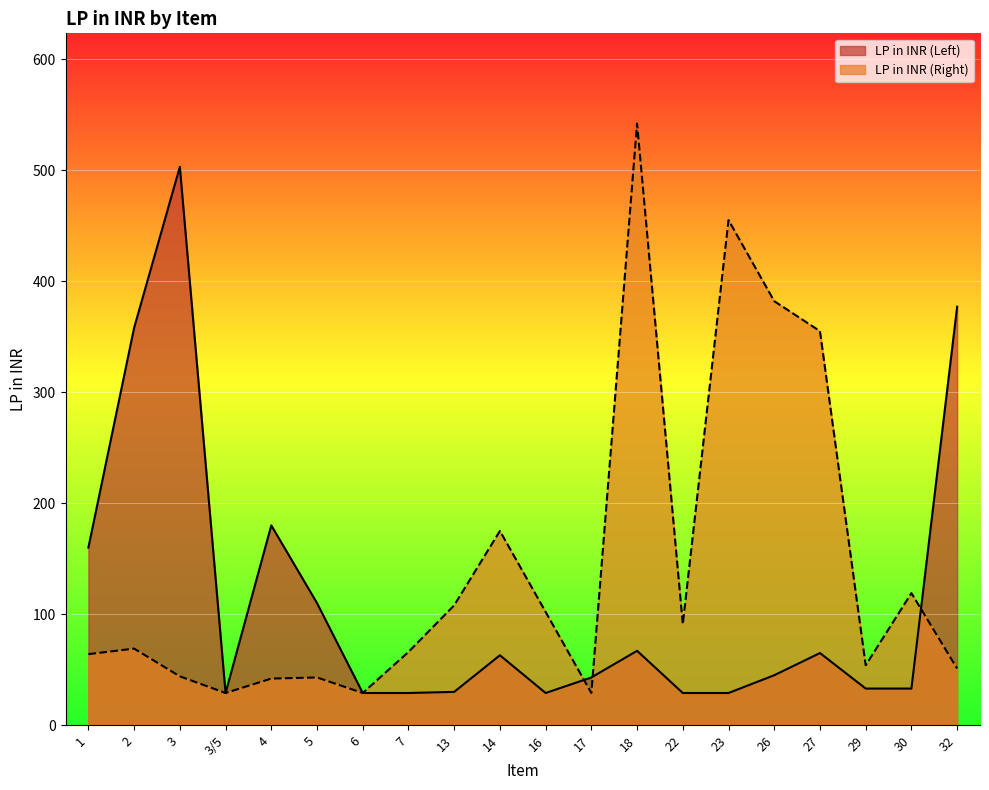

What is the approximate value of LP in INR (Right) at 16?

102